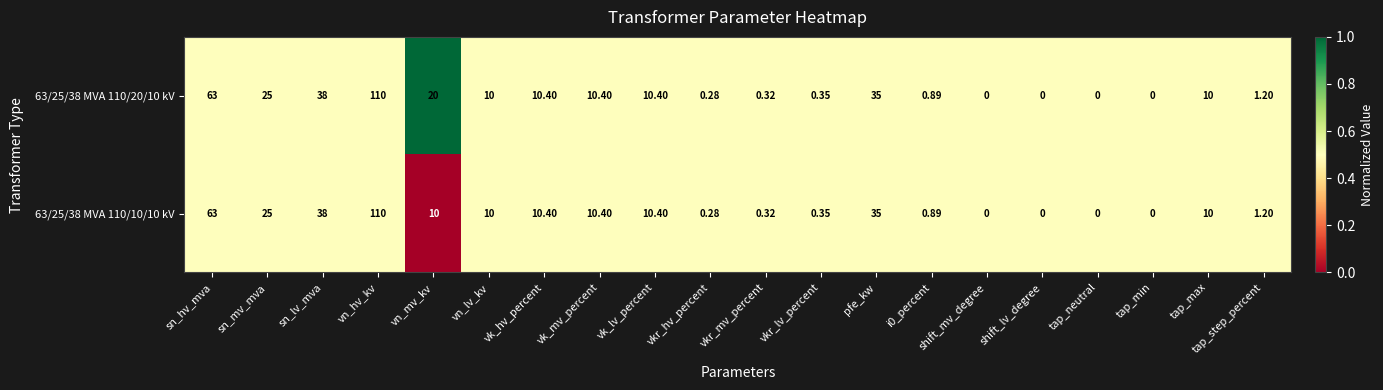

Is the value of 63/25/38 MVA 110/20/10 kV at vk_hv_percent greater than the value of 63/25/38 MVA 110/10/10 kV at vn_lv_kv?

Yes